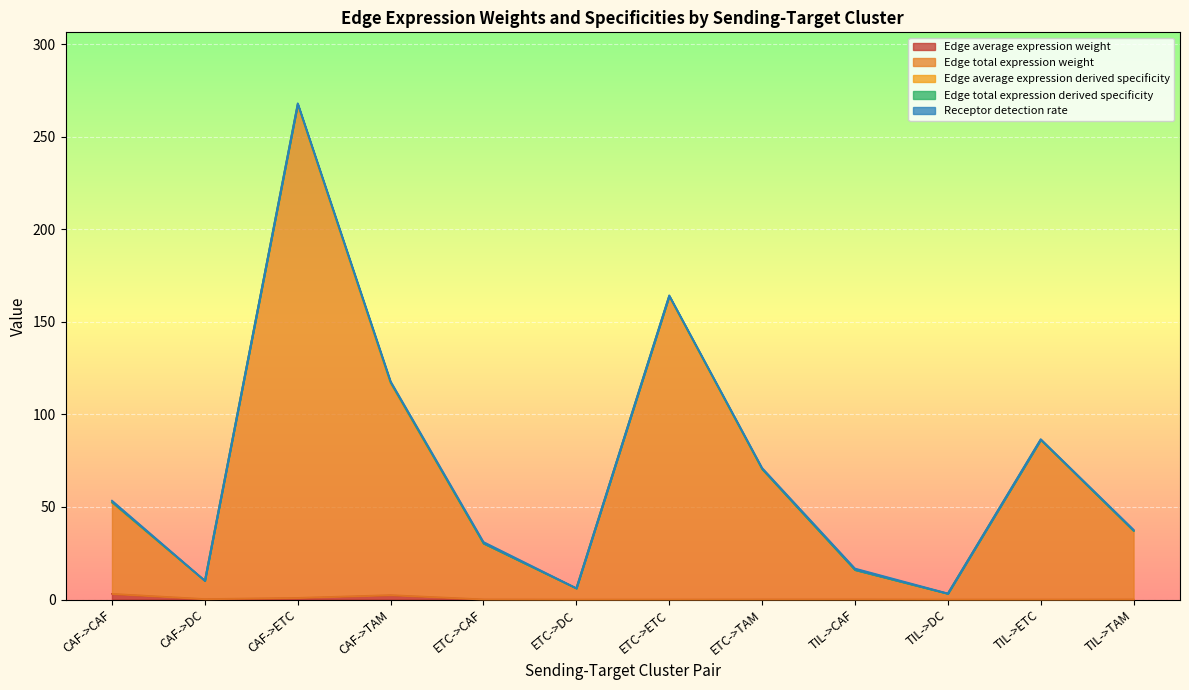

The value of Edge total expression weight at TIL->DC is 5.5. True or false?

False